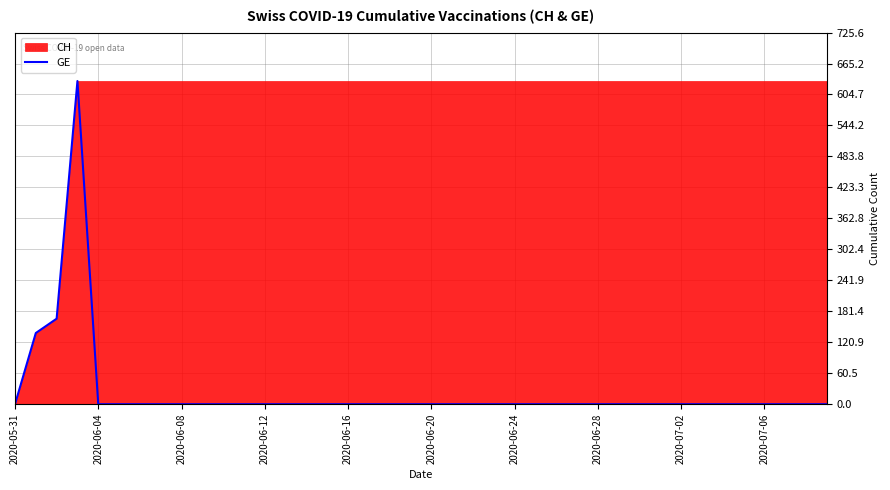

Does the chart display data point markers on the line(s)?

No